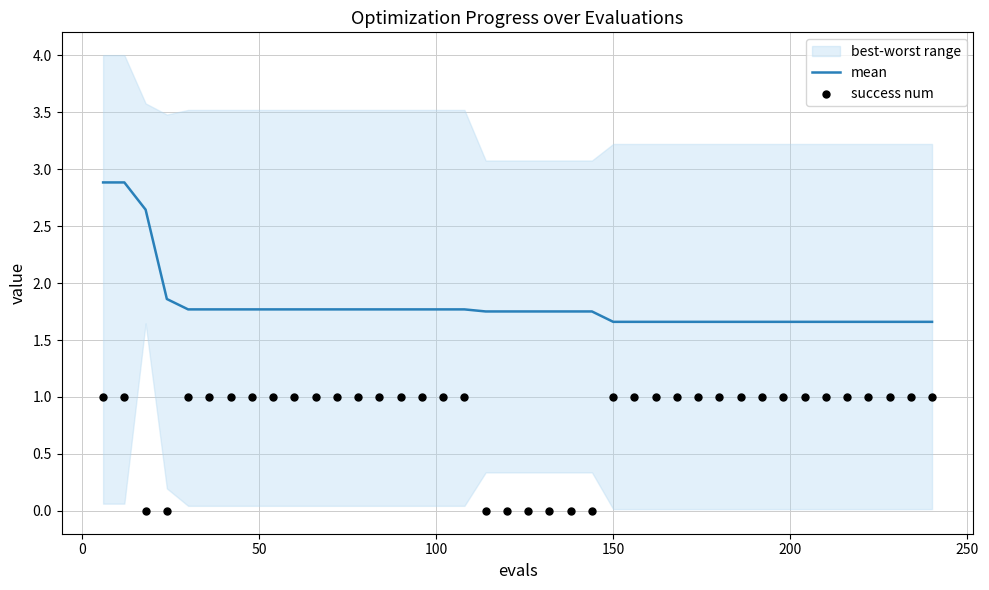

Which series has the widest spread of Y values?

mean